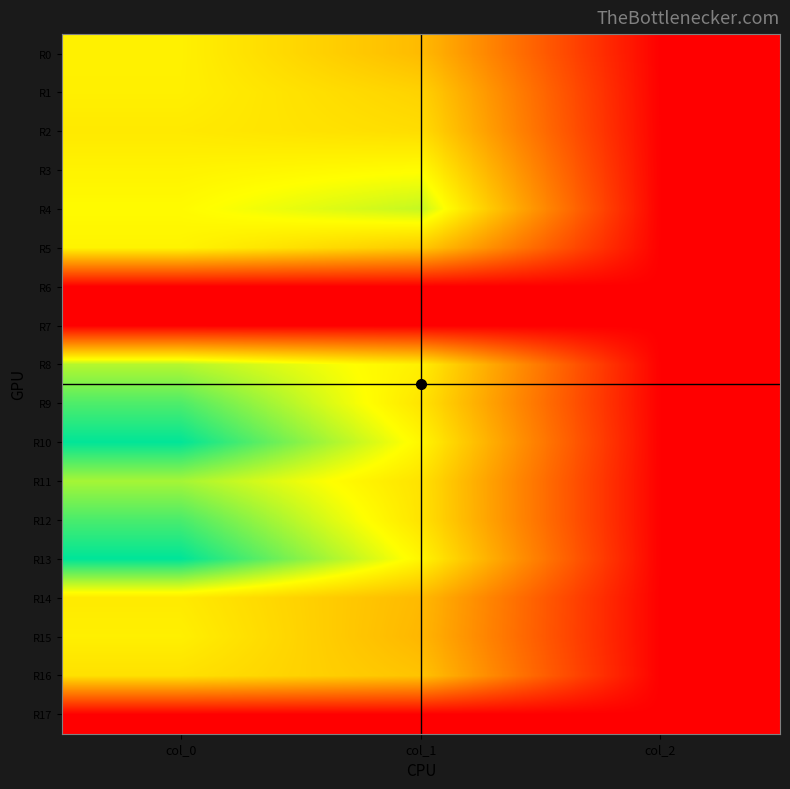

How many series are shown in this chart?

18